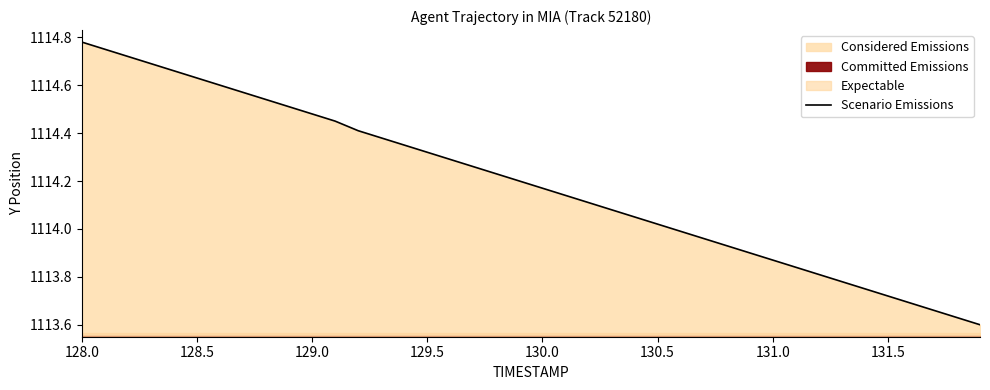

The Scenario Emissions series shows 250.3 at 131.0. True or false?

False